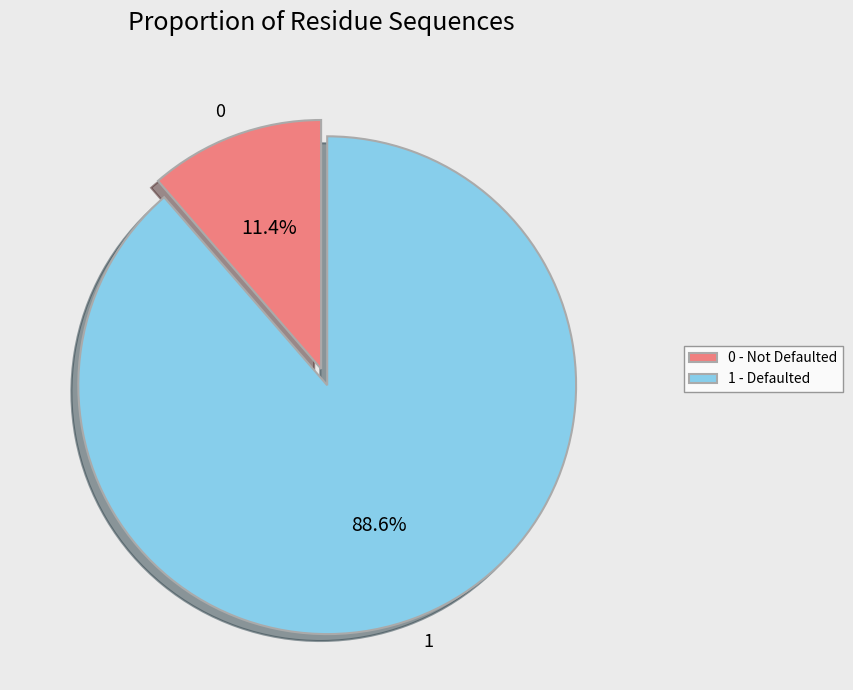

How many segments does this pie chart have?

2